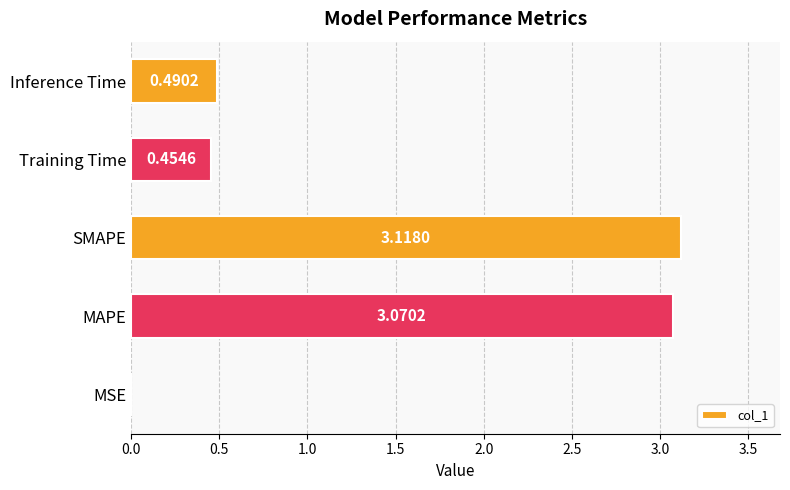

Where is the data nearest to the value 1?

Inference Time